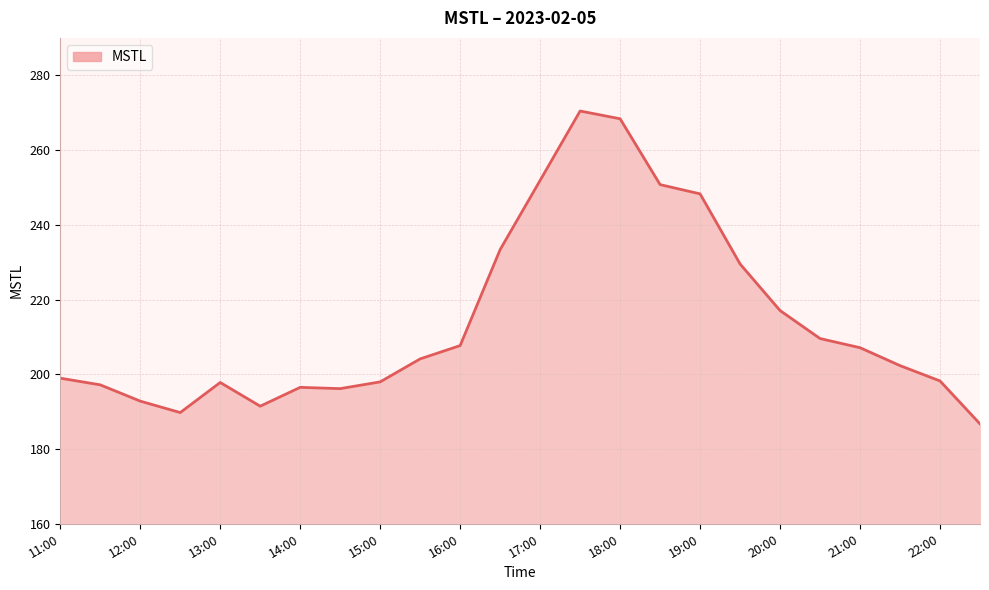

What is the smallest value displayed?

186.7